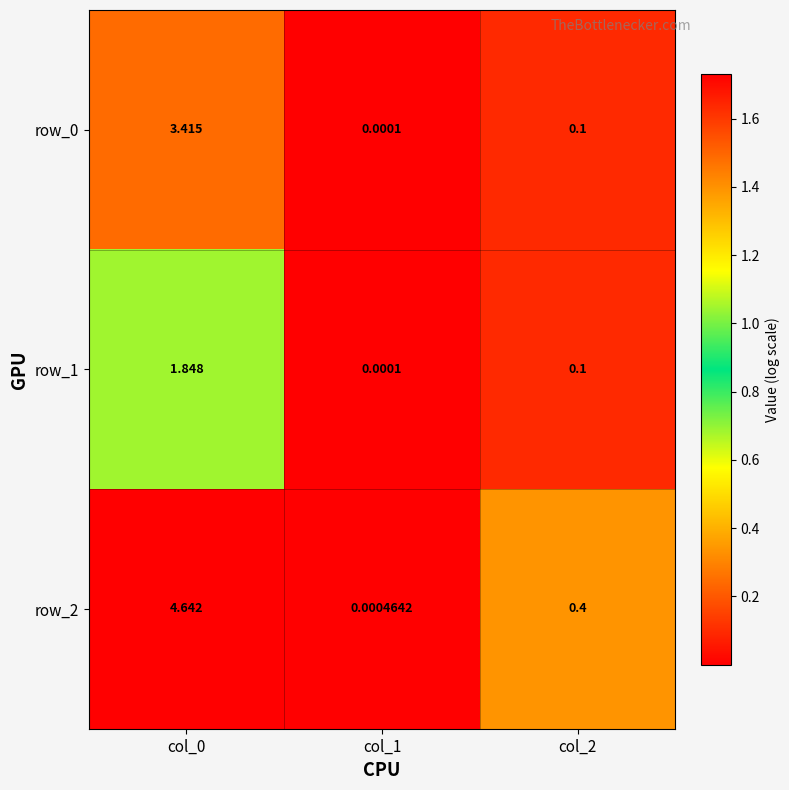

What is the difference between the row_0 values at col_2 and col_0?

3.3